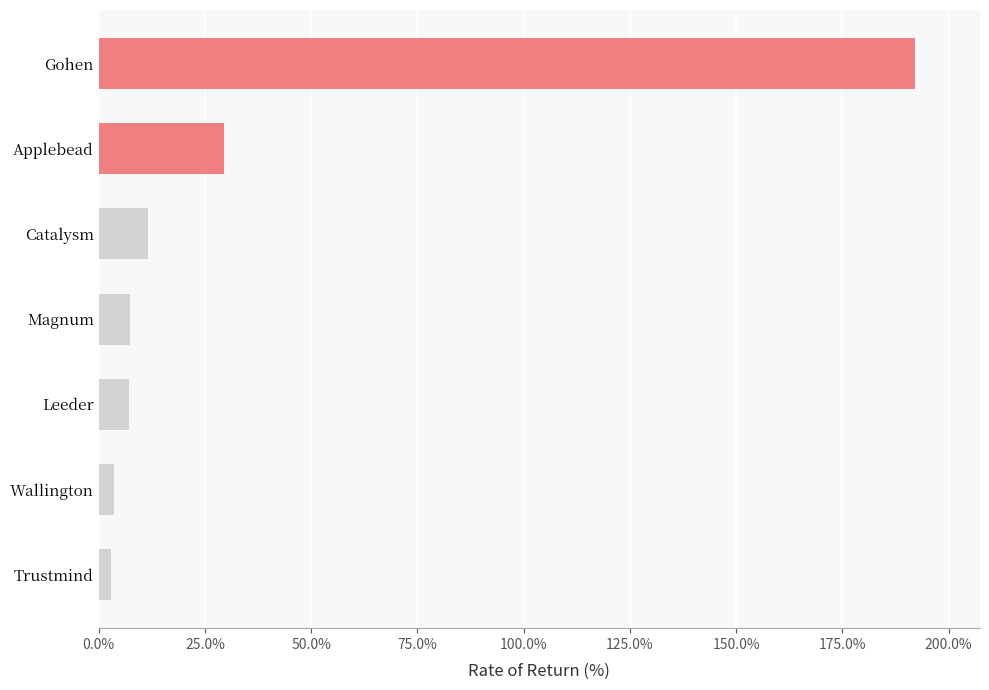

Is it true that the value at Leeder is 7.0?

True